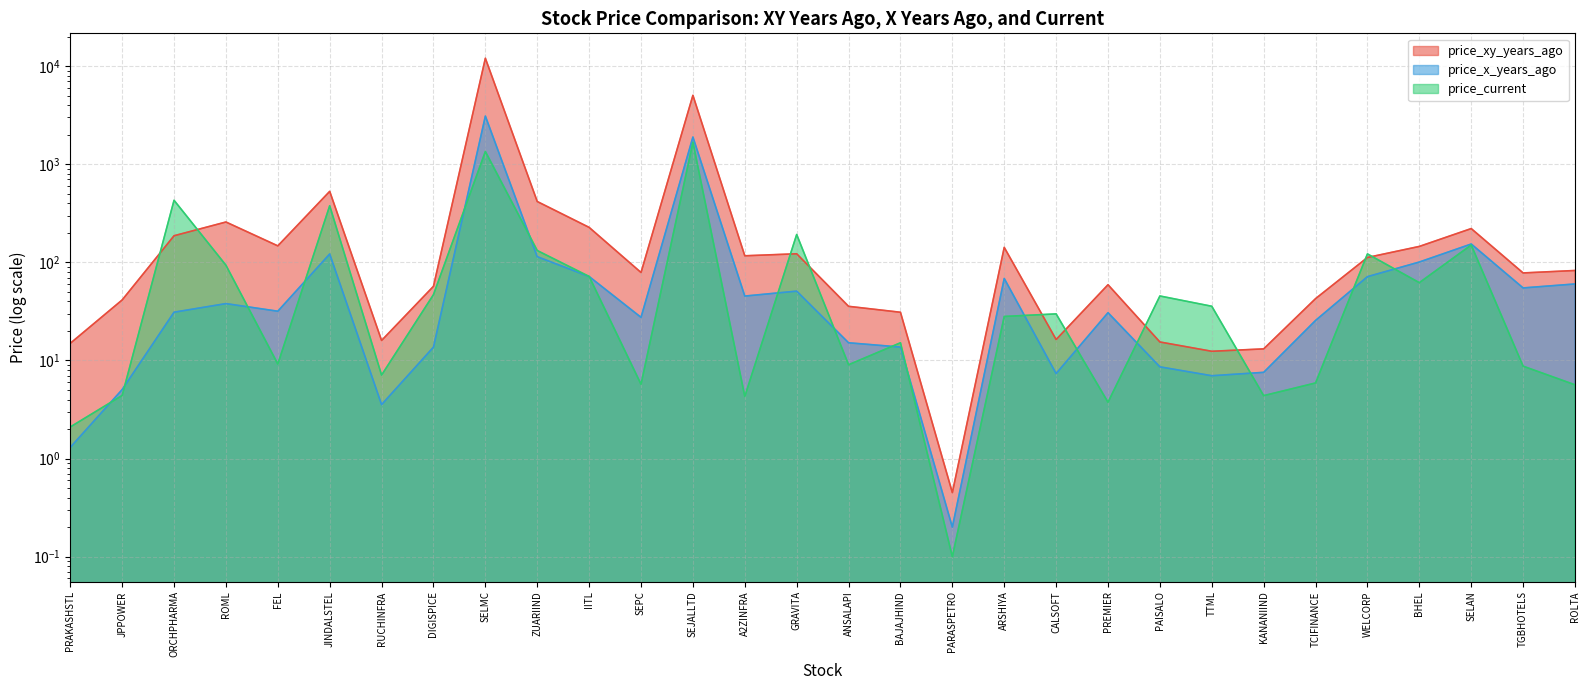

How many values in the price_x_years_ago series exceed 31?

16